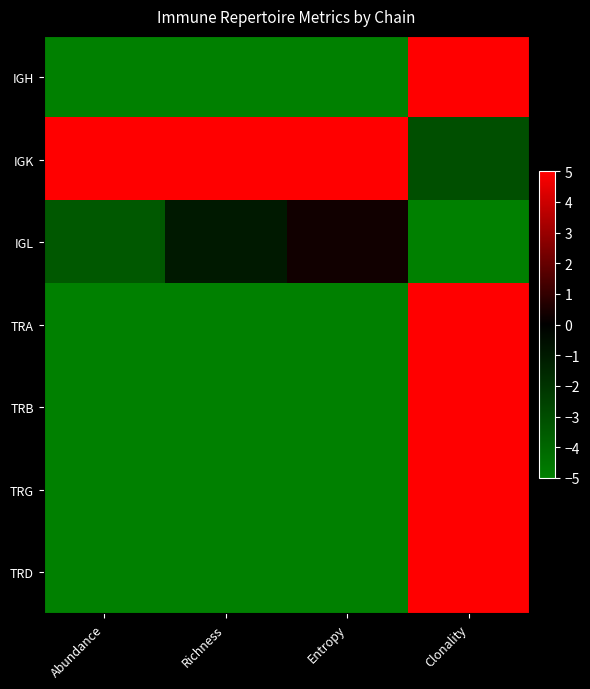

At Abundance, list the series in order from smallest to largest.

IGH, TRA, TRB, TRG, TRD, IGL, IGK